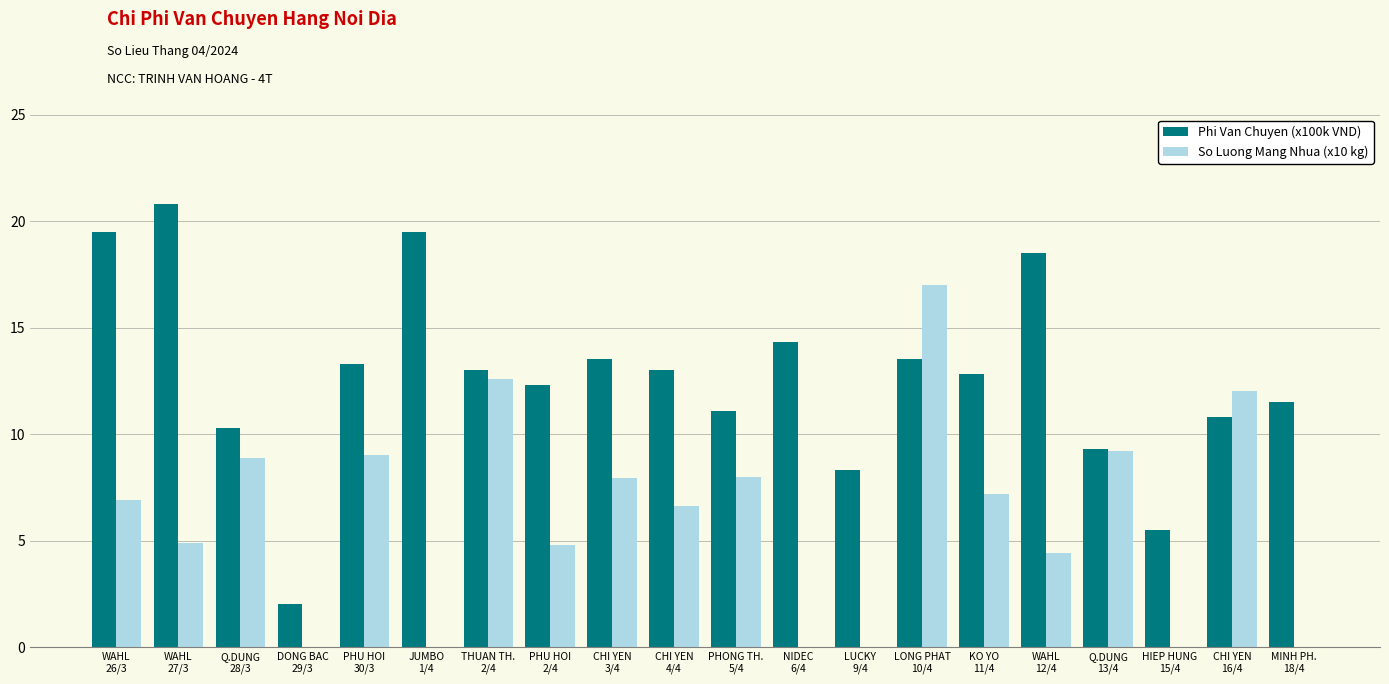

What is the maximum value for Phi Van Chuyen (x100k VND)?

20.8